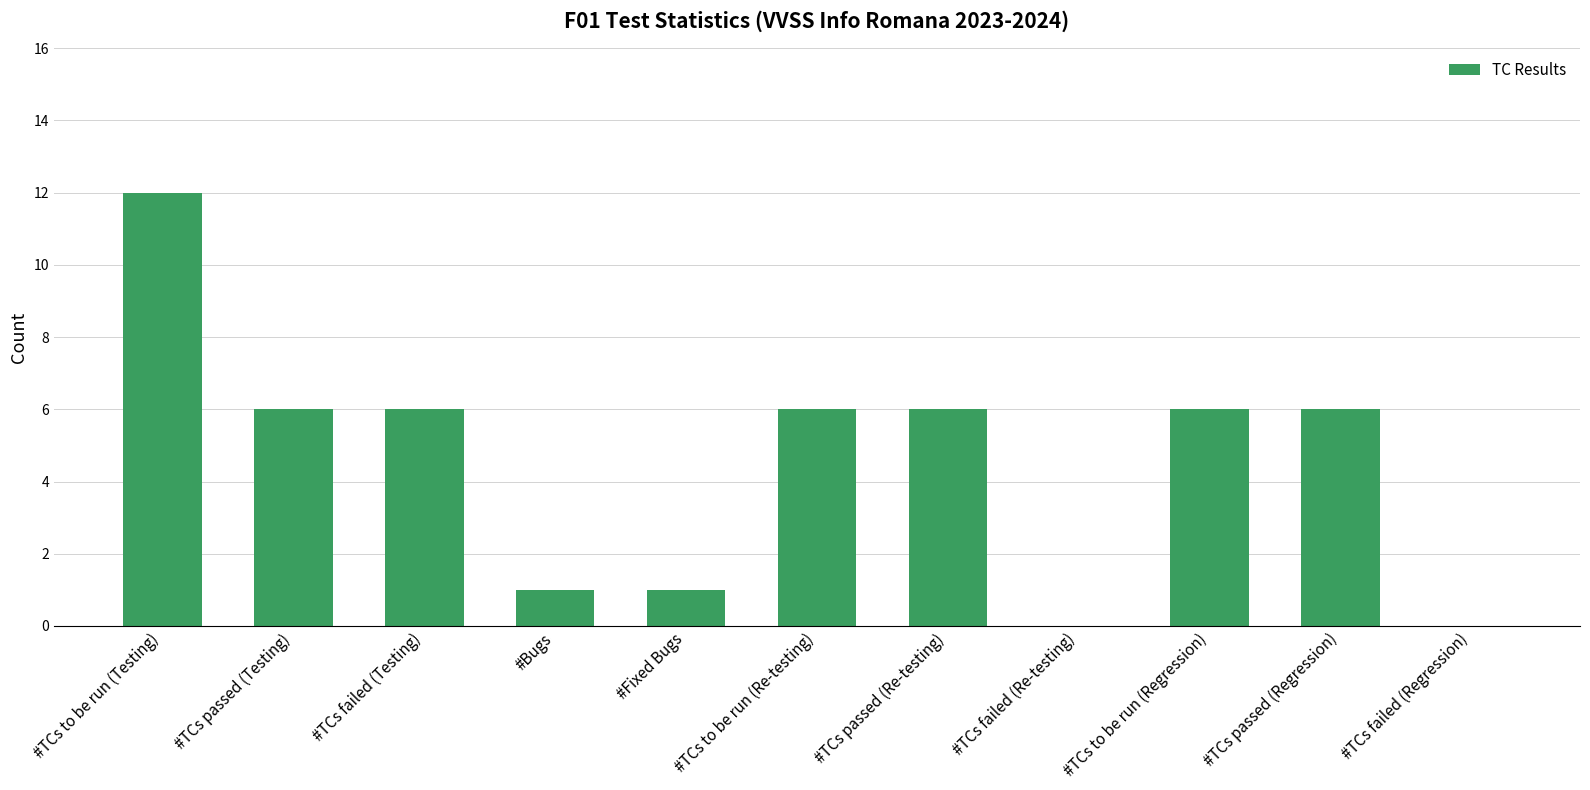

How many distinct data groups are displayed?

1